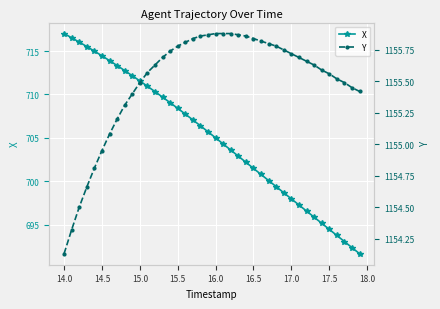

True or false: Y and X cross at least once.

False